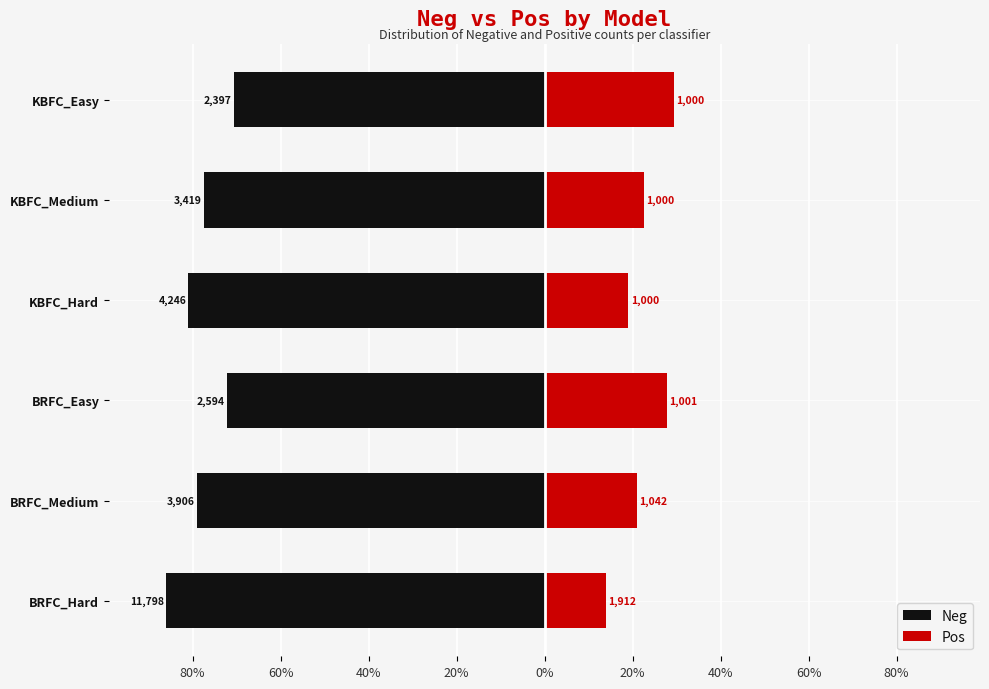

What is the spread (max minus min) of values at BRFC_Easy?

100.0